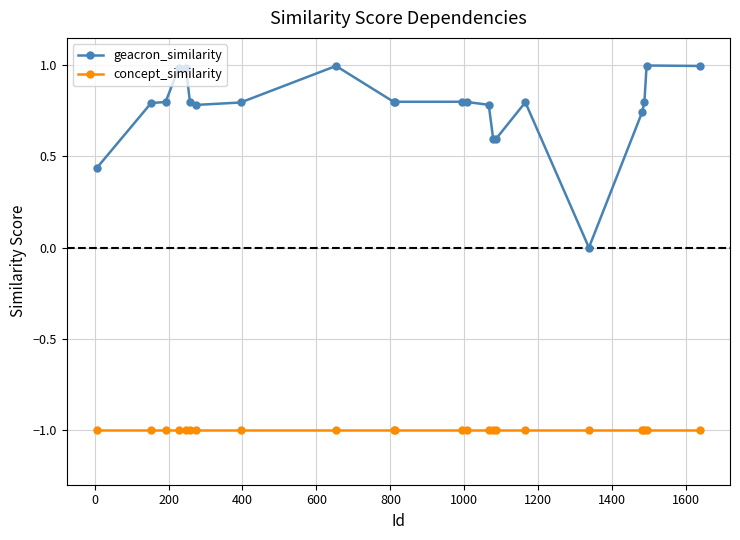

What is the minimum value shown in the chart?

-1.0